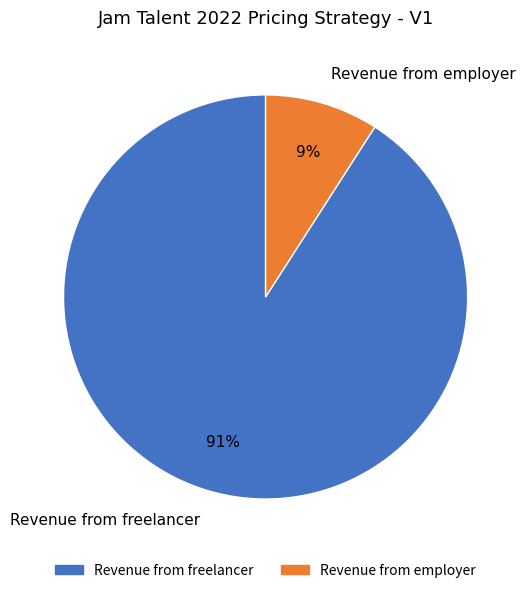

What is the smallest slice in the pie chart?

Revenue from employer